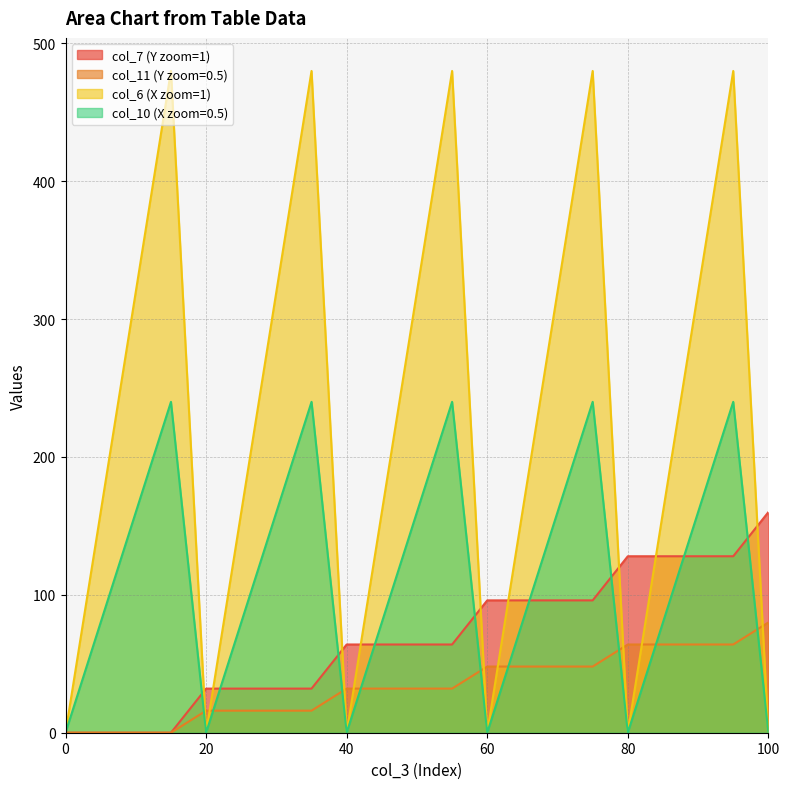

True or false: col_7 and col_11 intersect in this chart.

False